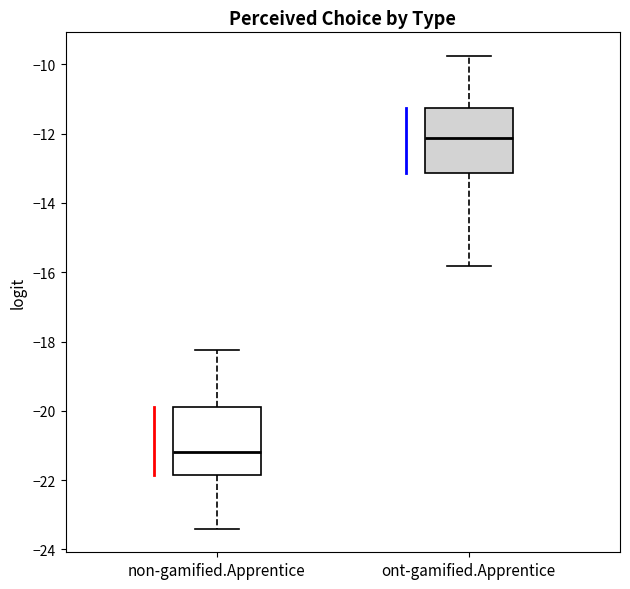

Which box's median line is the highest?

ont-gamified.Apprentice